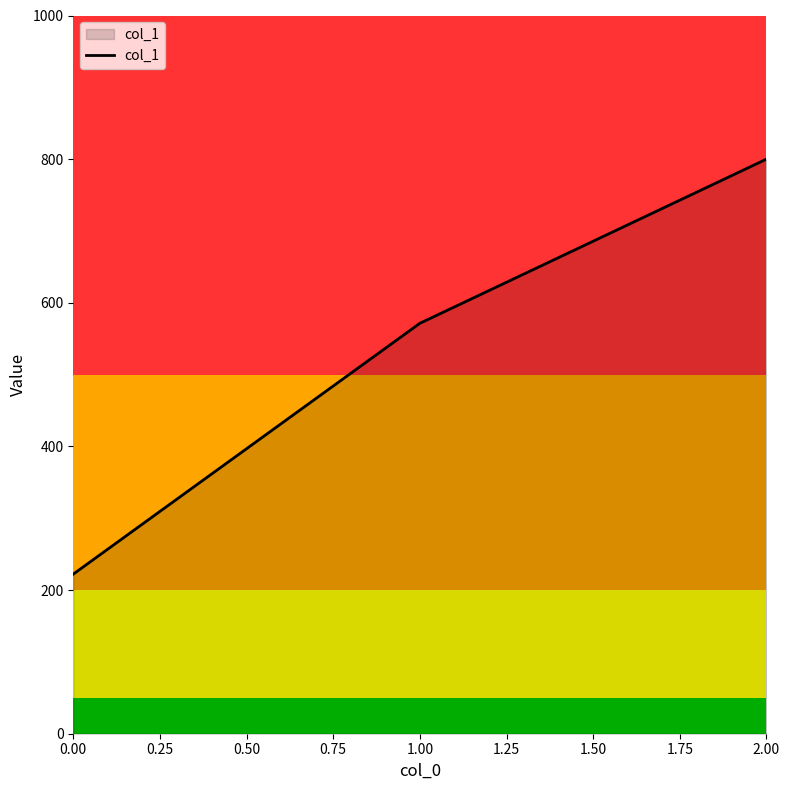

Rank the categories by value from highest to lowest.

2.00, 1.00, 0.00